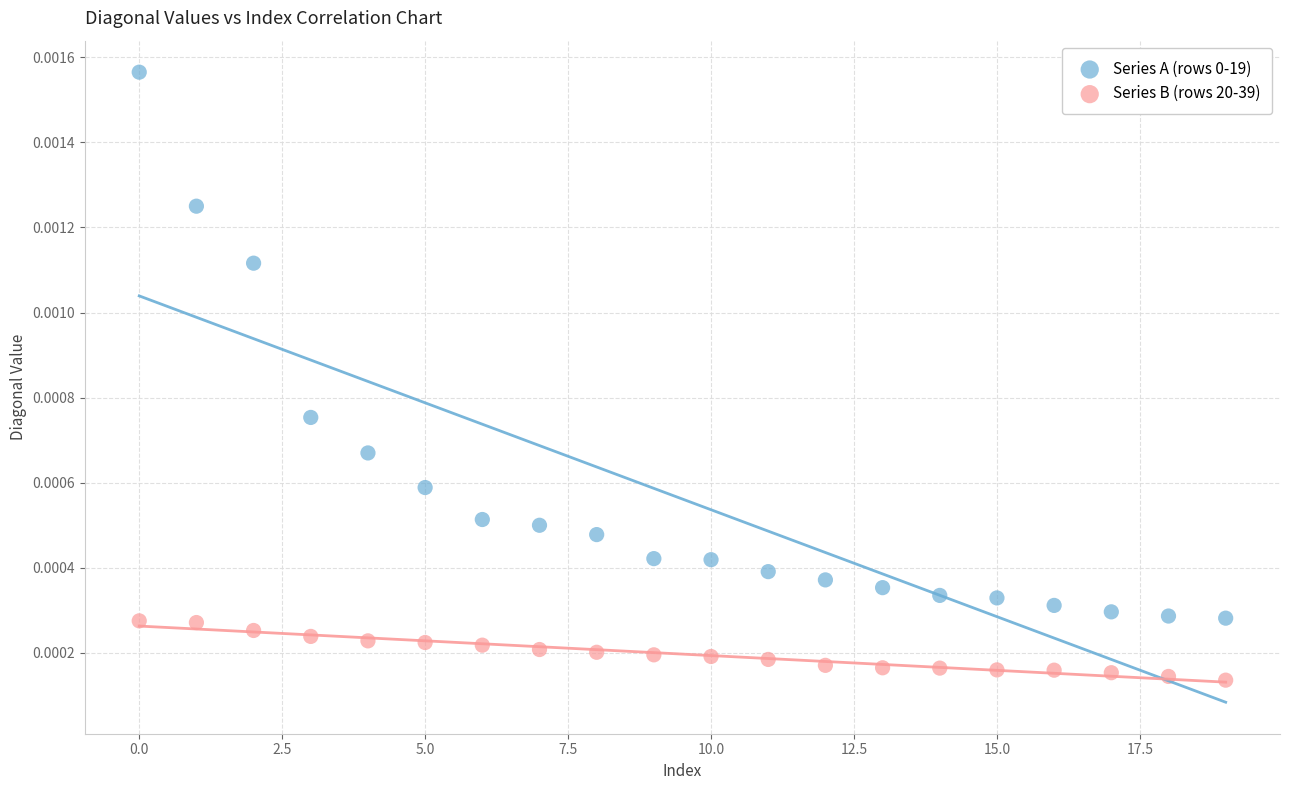

Which series reaches the minimum Y coordinate?

Series B (rows 20-39)